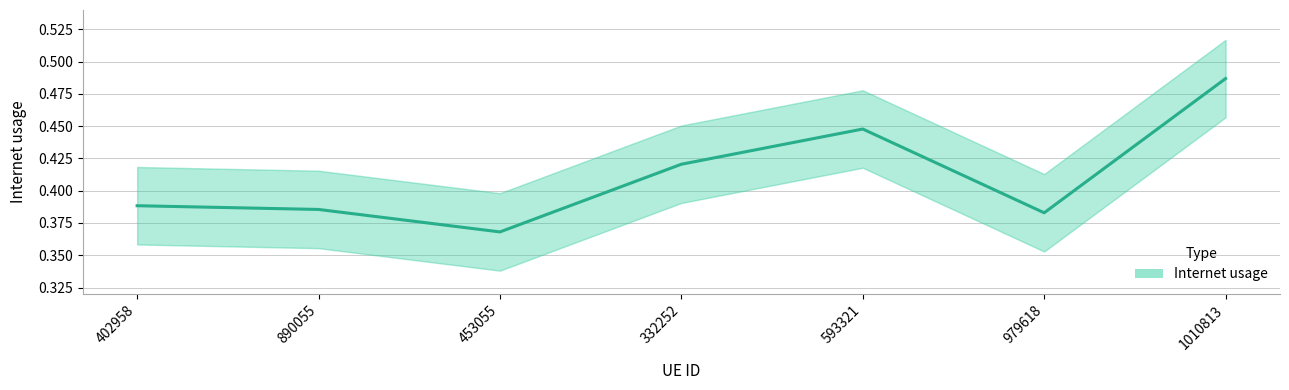

True or false: the data has more than 2 interior local peaks.

False